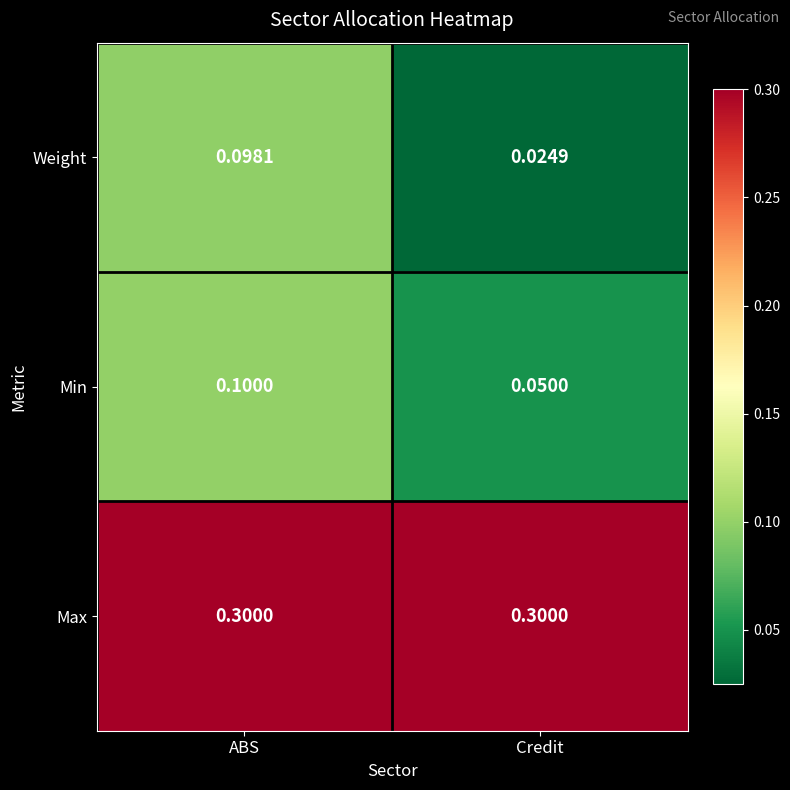

How many data points does each series have?

2